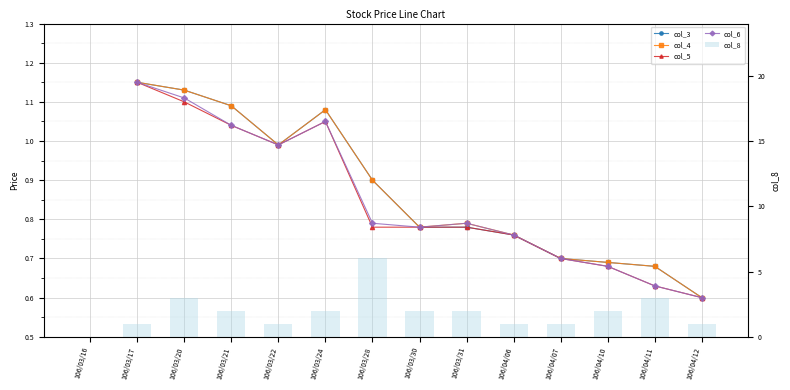

Which category has the highest value in the col_5 series?

106/03/16